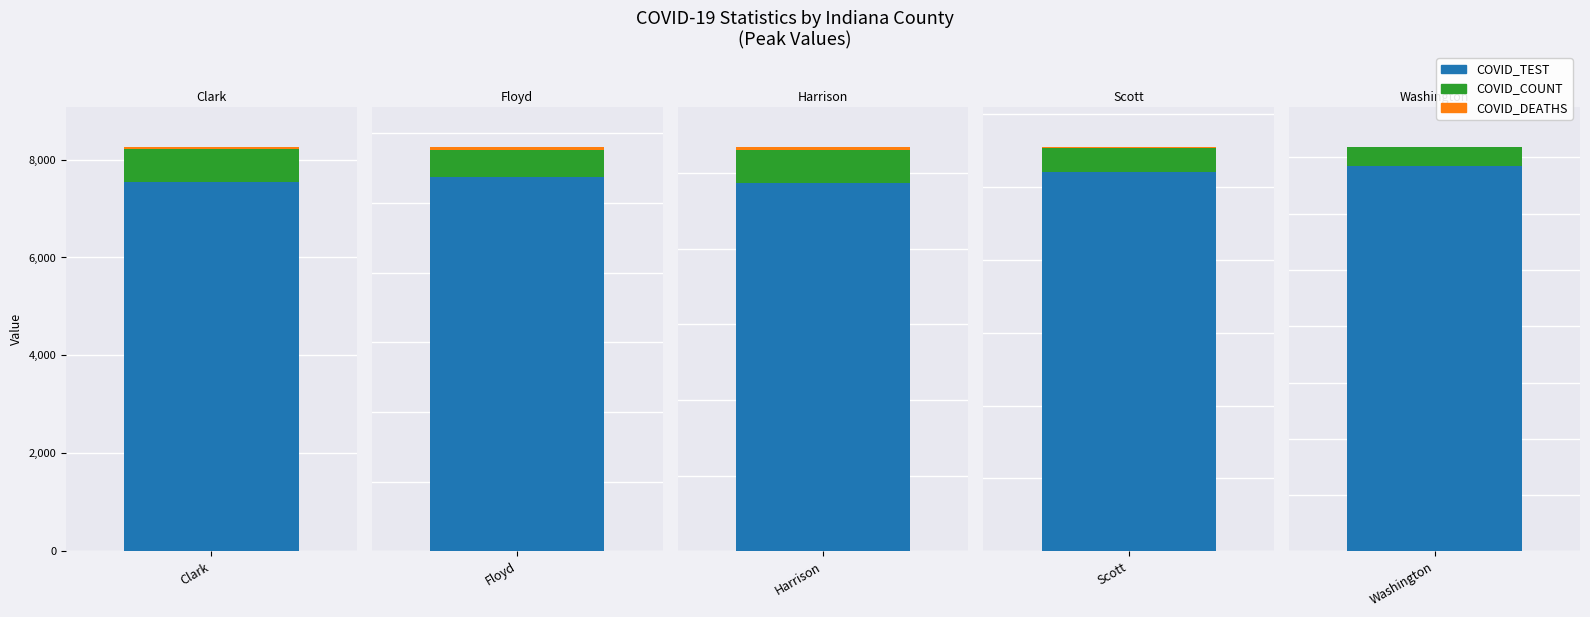

How many bars are there in total?

15